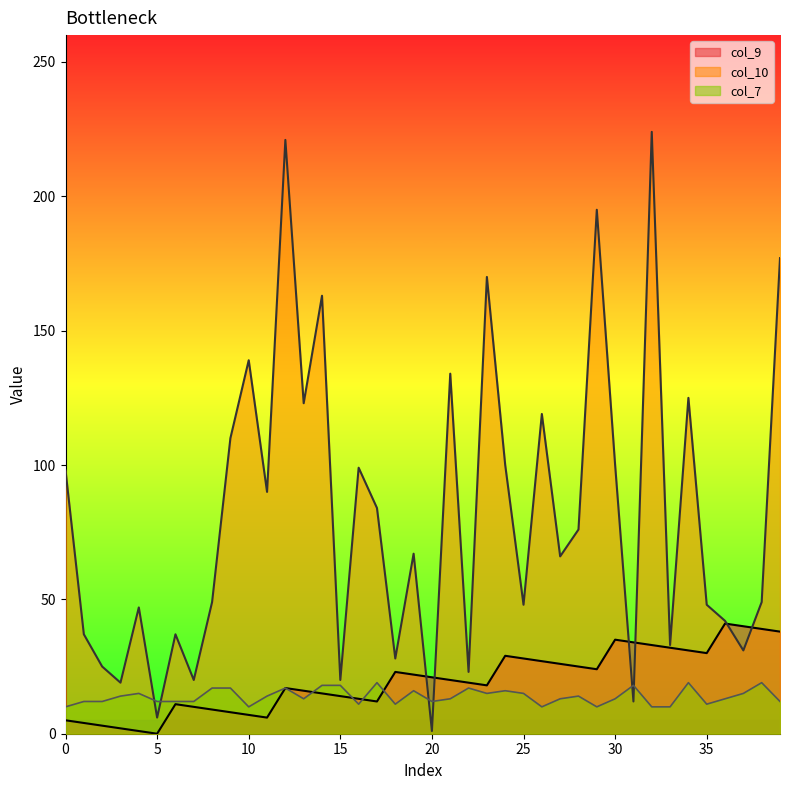

What is the value of the col_7 point at the 20th from the left?

16